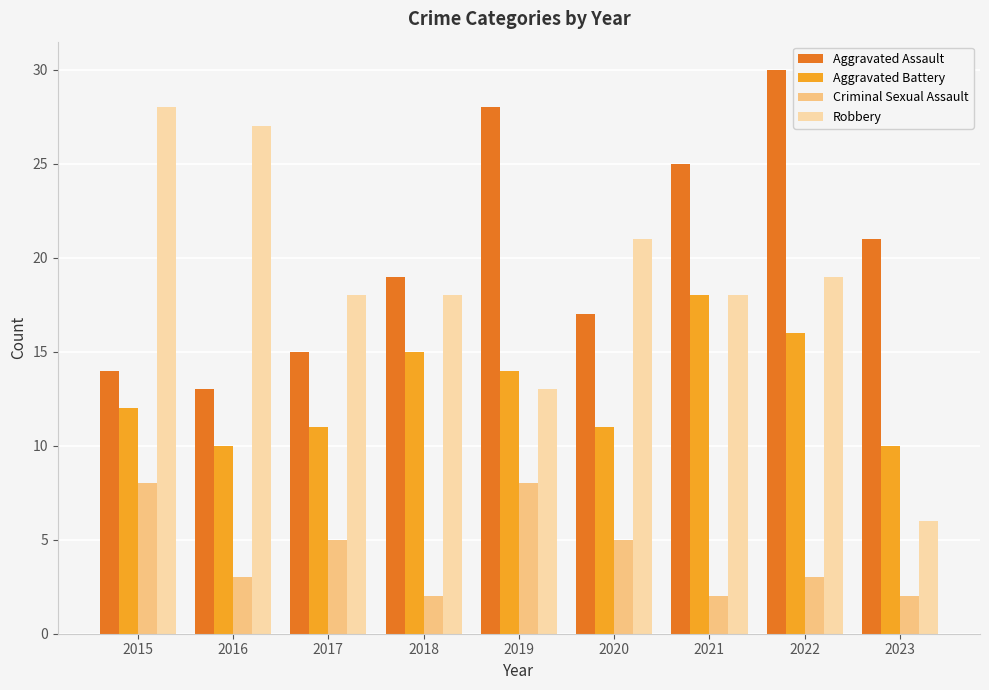

Reading left to right, what are all the values shown in this chart?

Aggravated Assault: 14	13	15	19	28	17	25	30	21
Aggravated Battery: 12	10	11	15	14	11	18	16	10
Criminal Sexual Assault: 8	3	5	2	8	5	2	3	2
Robbery: 28	27	18	18	13	21	18	19	6